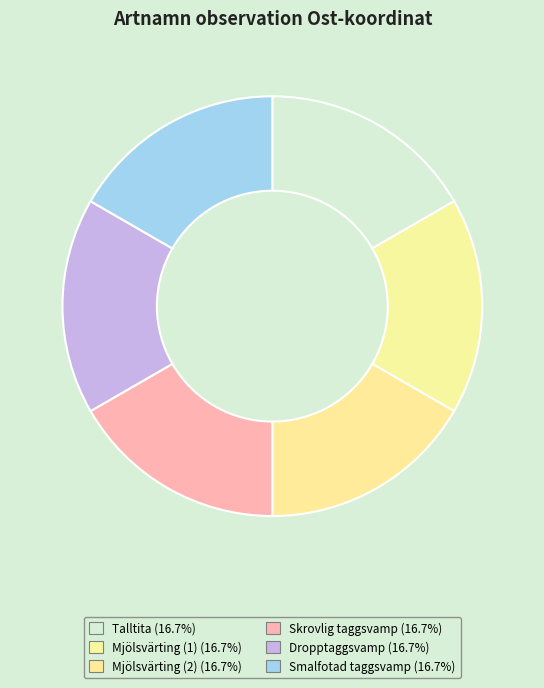

Does Mjölsvärting (2) account for over 50% of the chart?

No